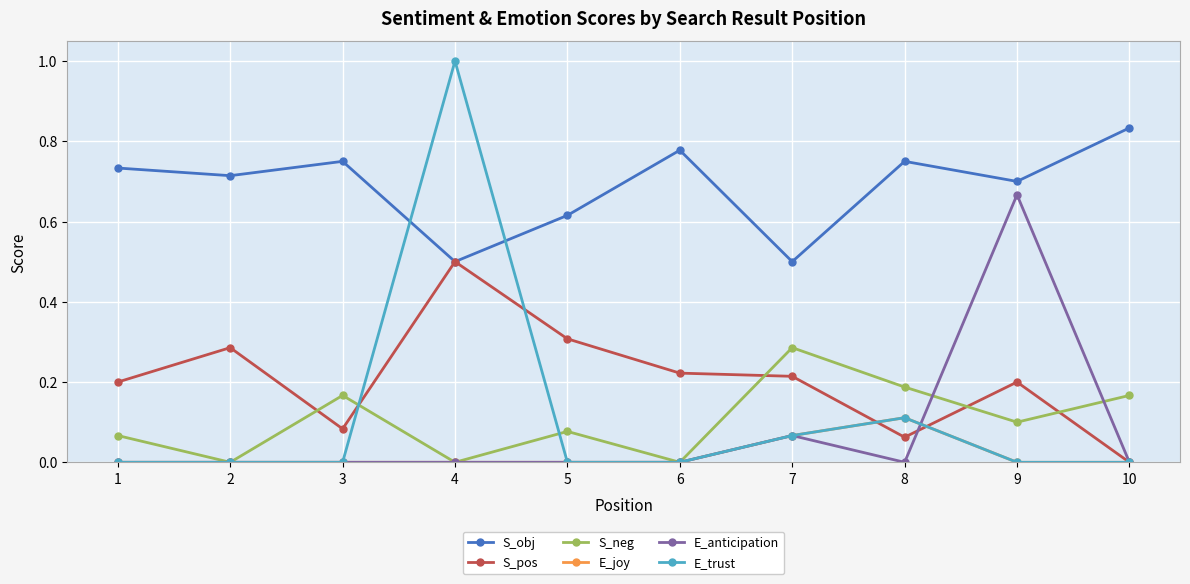

At which category does the chart reach its peak across all series?

4